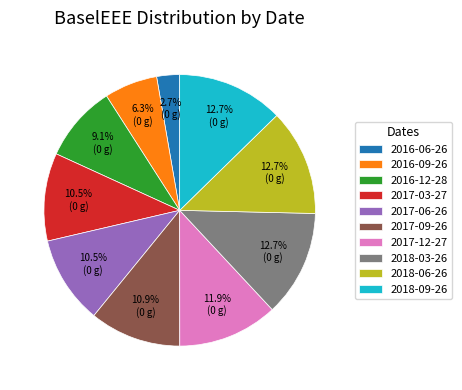

Does any single category account for the majority?

No